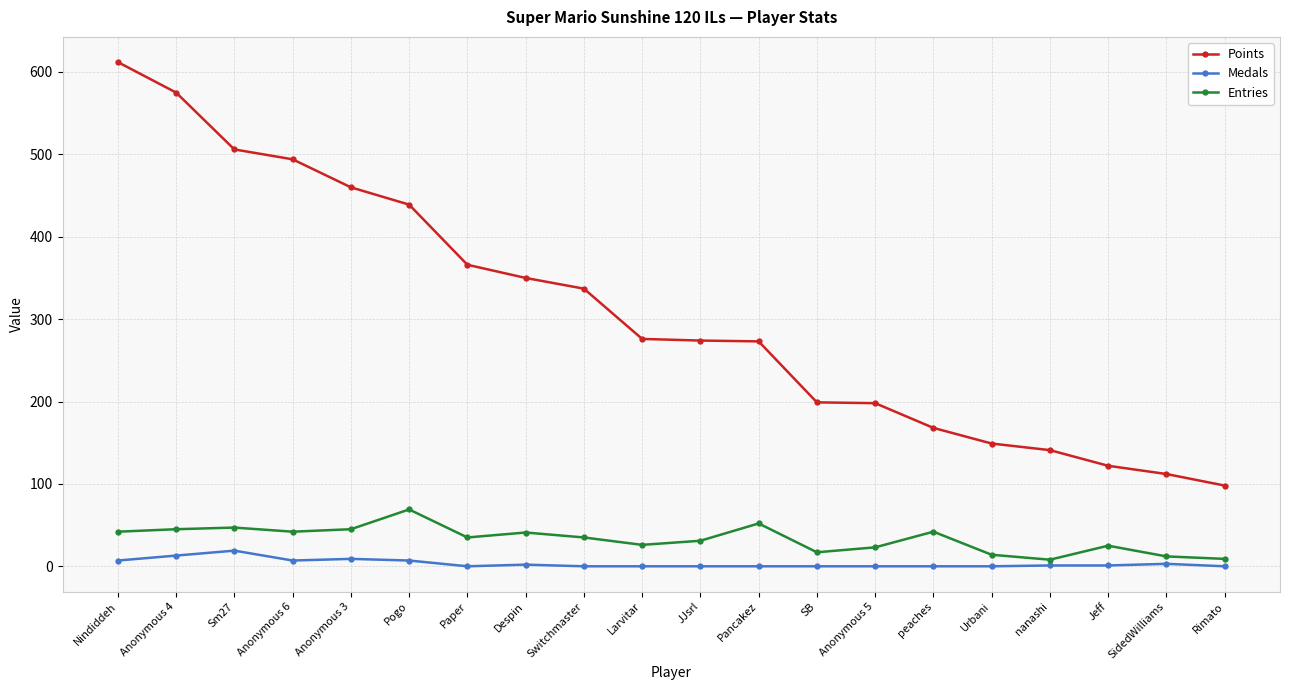

What position from the right is JJsrl?

10